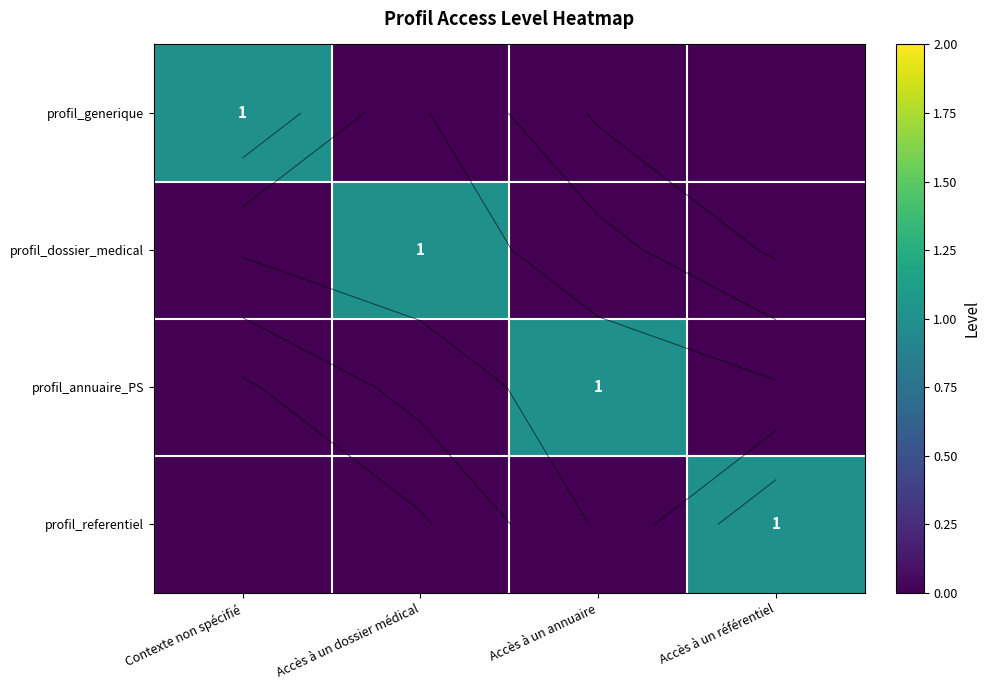

What is the difference between the maximum and second lowest values in the profil_generique series?

1